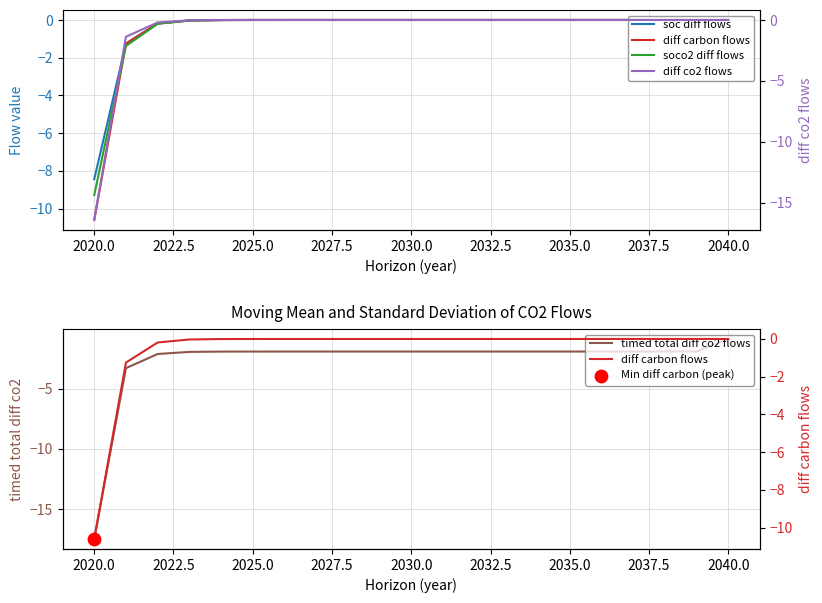

What are all the series names shown in the legend?

soc diff flows, diff carbon flows, soco2 diff flows, diff co2 flows, timed total diff co2 flows